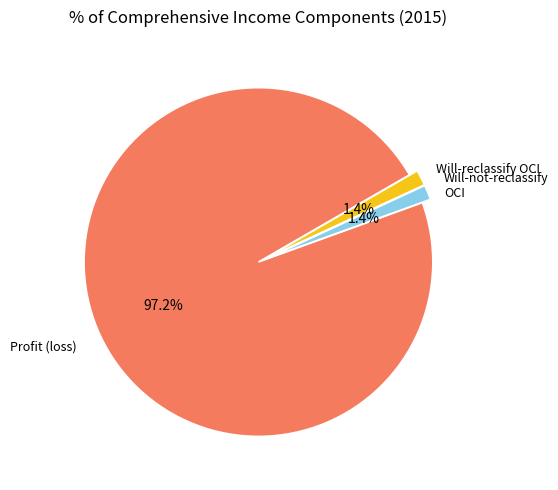

Is there a majority slice in this chart?

Yes